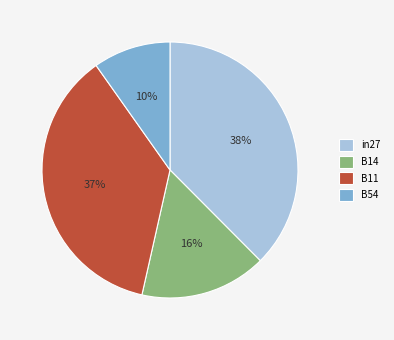

How many slices are in this pie chart?

4